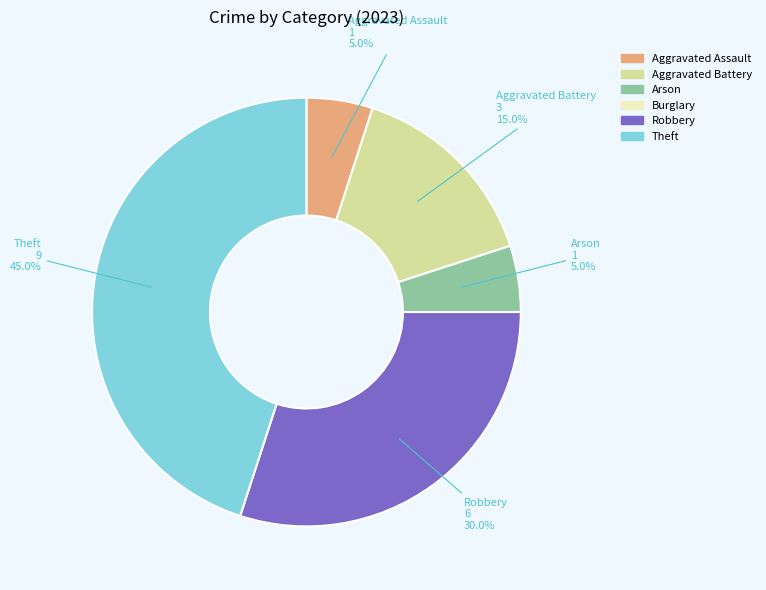

How much of the chart is everything except Aggravated Battery?

85.0%